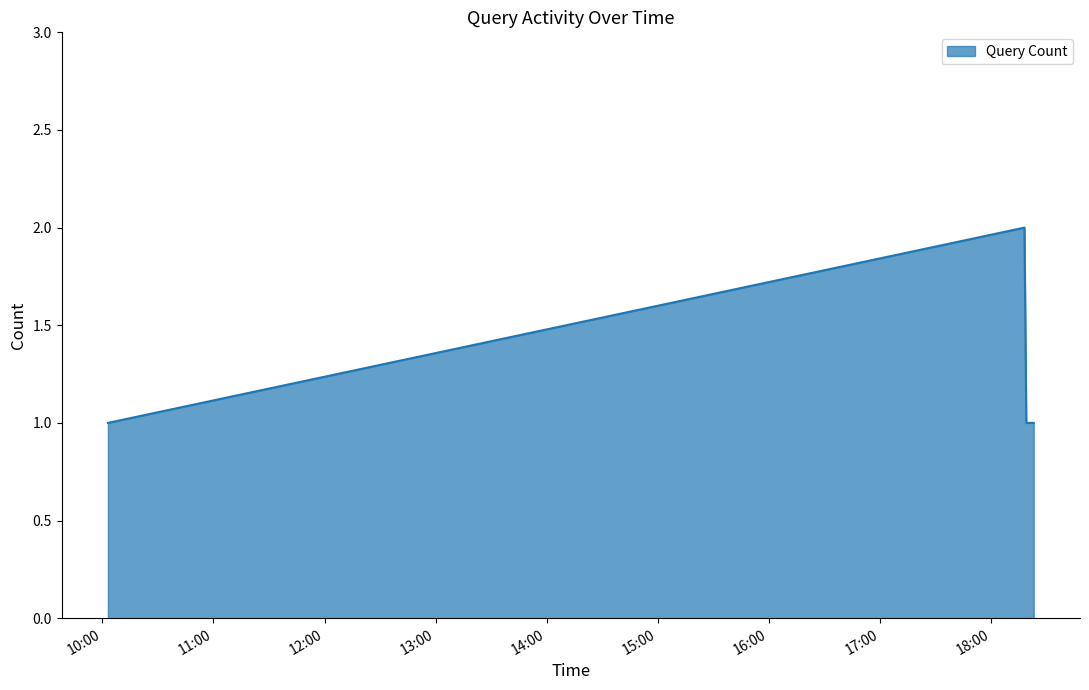

What is the sum of all values?

7